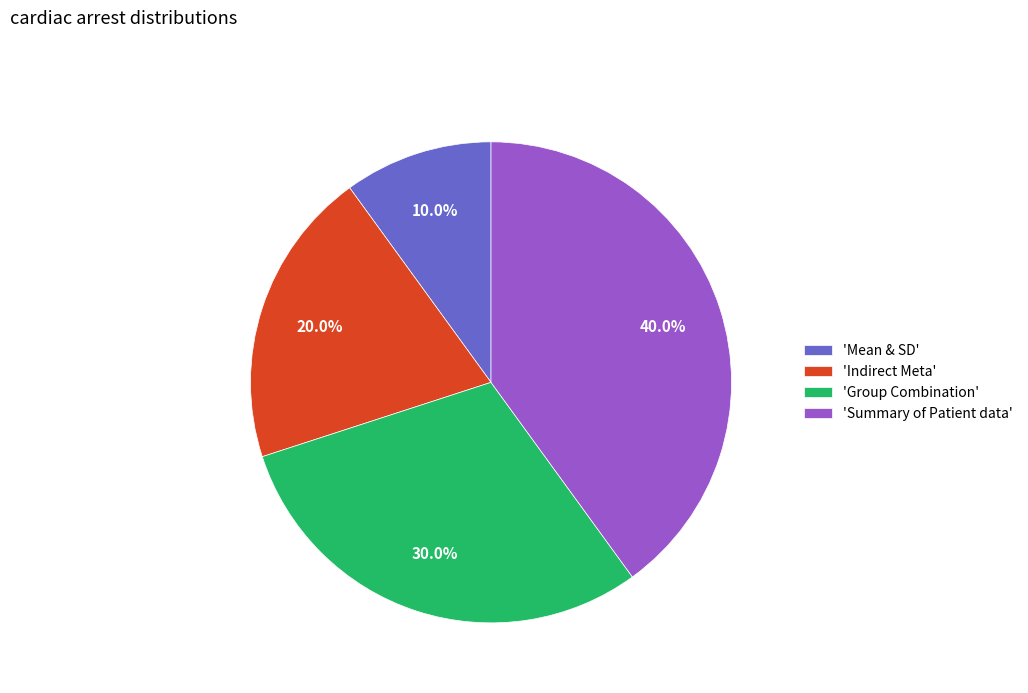

Between 'Indirect Meta' and 'Group Combination', which is larger?

'Group Combination'